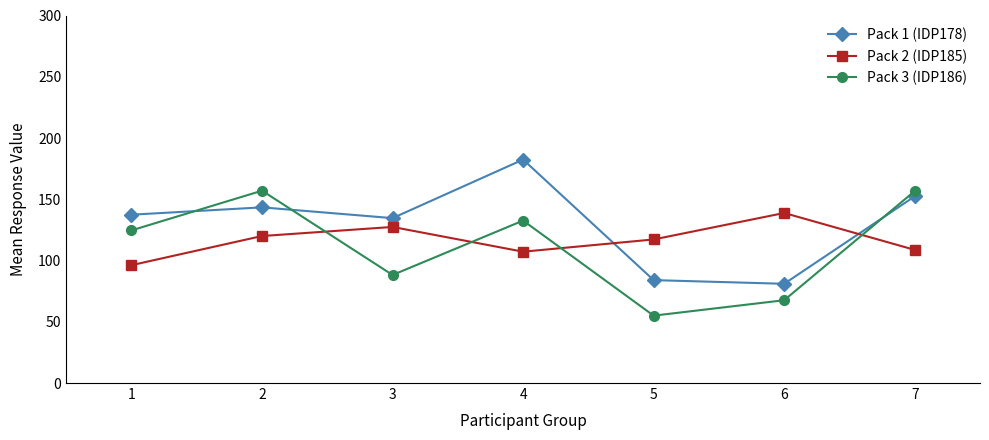

What is the lowest value of the Pack 1 (IDP178) series?

81.0